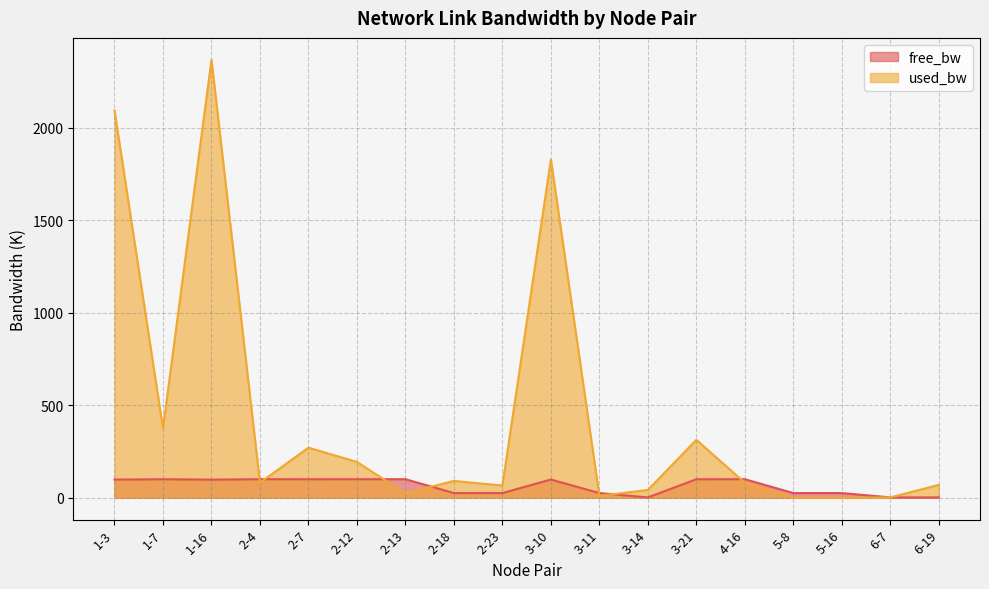

After their last crossing, which series has the higher values: used_bw or free_bw?

used_bw